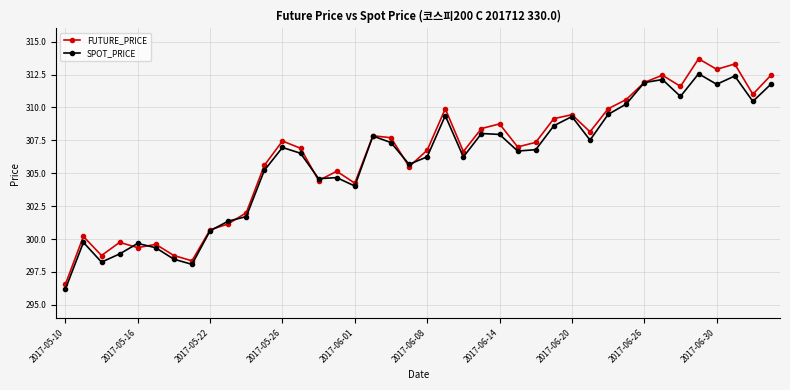

What is the greatest value displayed?

313.7